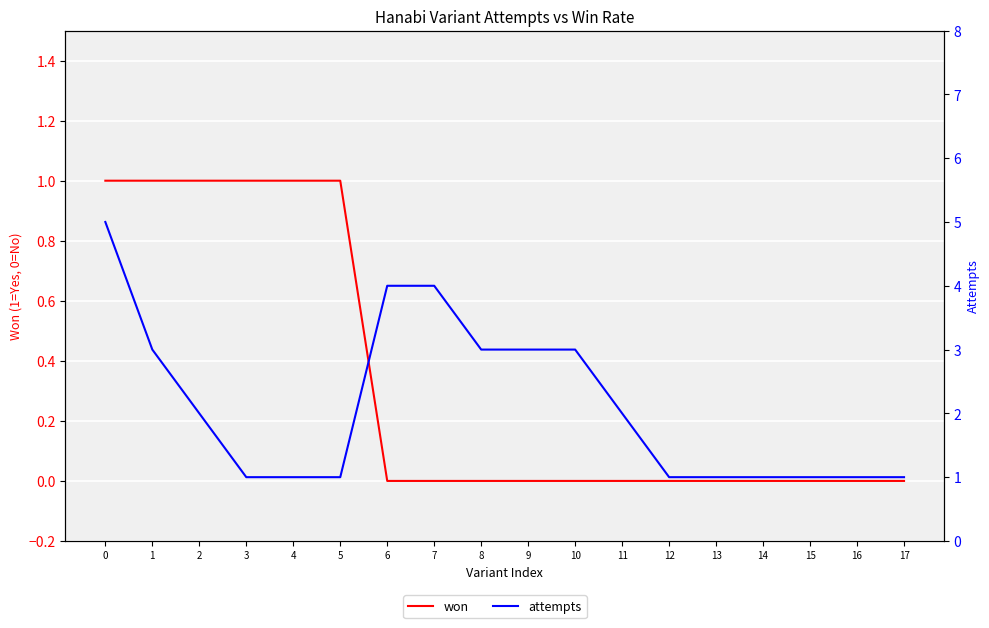

How many lines are shown in the chart?

2